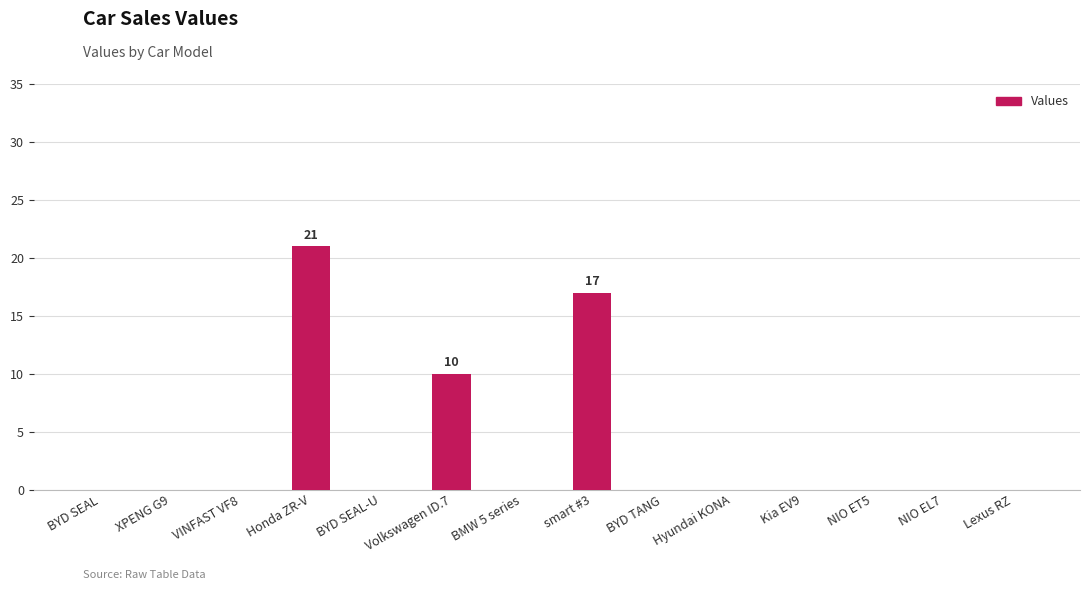

True or false: the data shows 21 at Honda ZR-V.

True